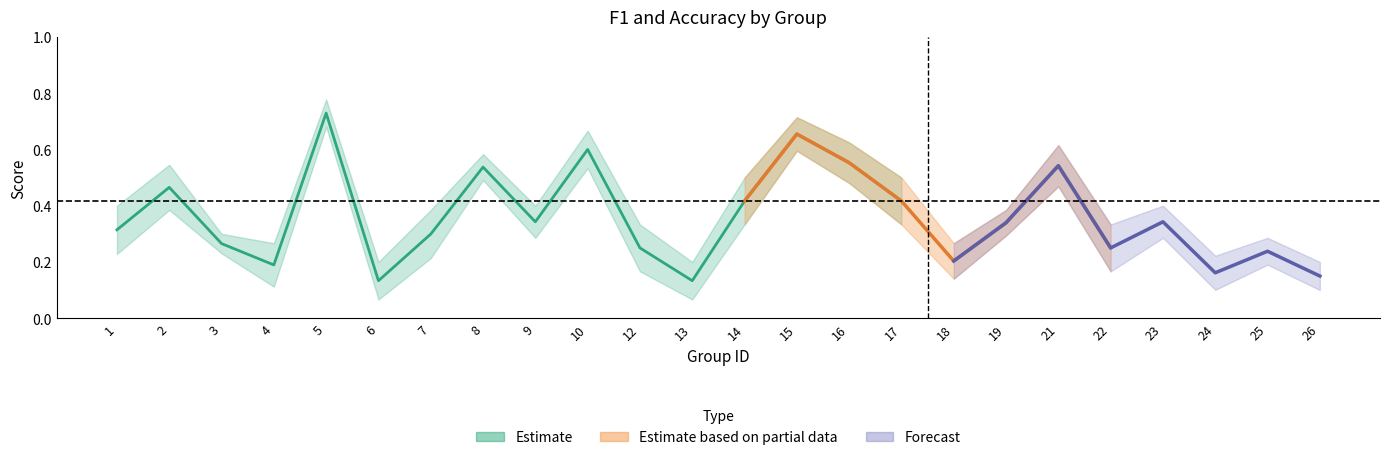

Where is accuracy nearest to the value 0?

6